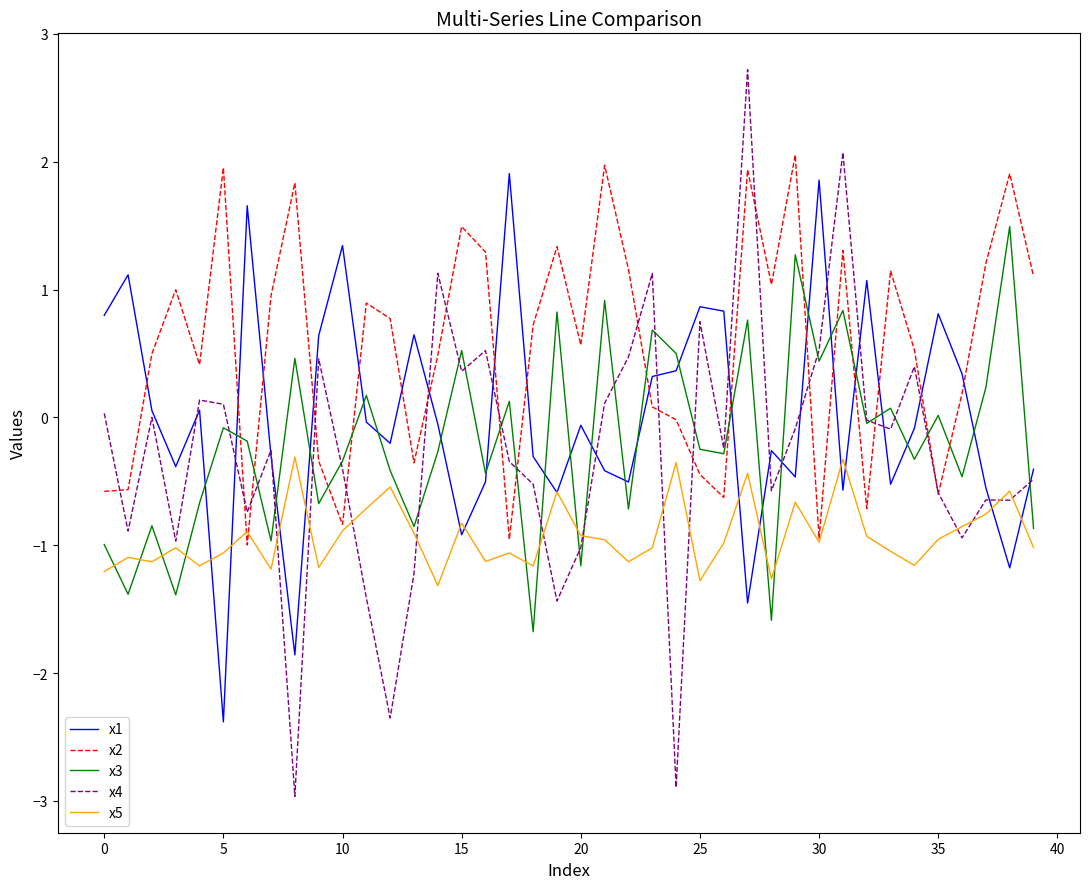

What is the average value of the x4 series?

-0.3